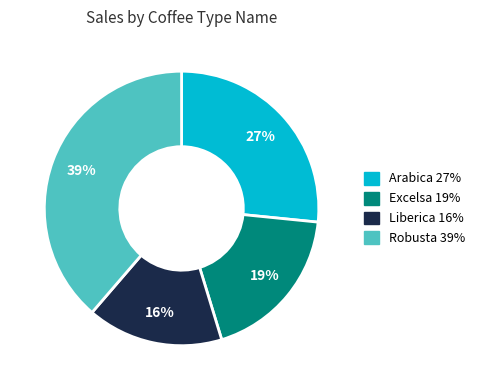

Which slice is the largest?

Robusta